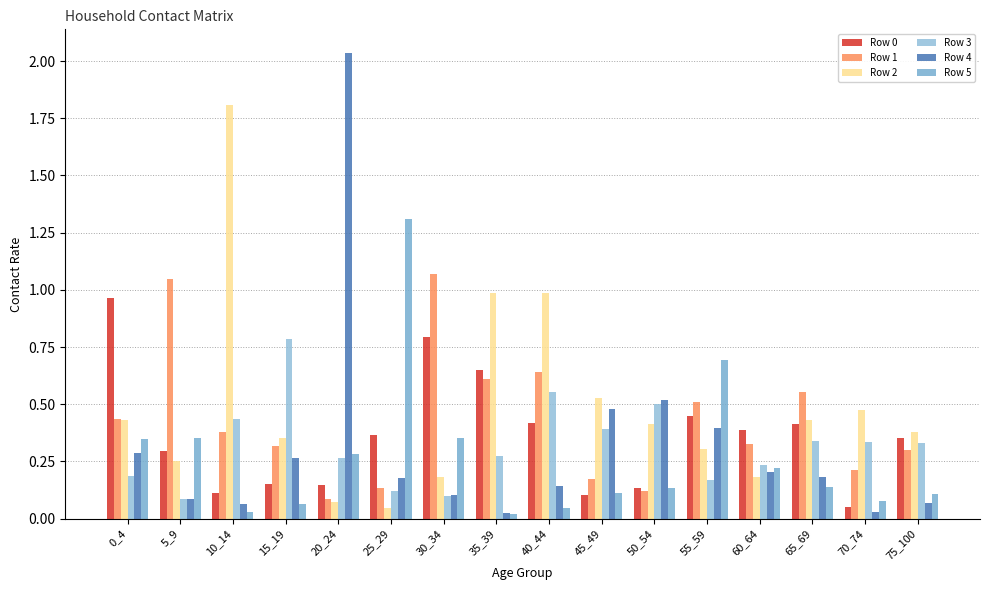

How many series are shown in this chart?

6